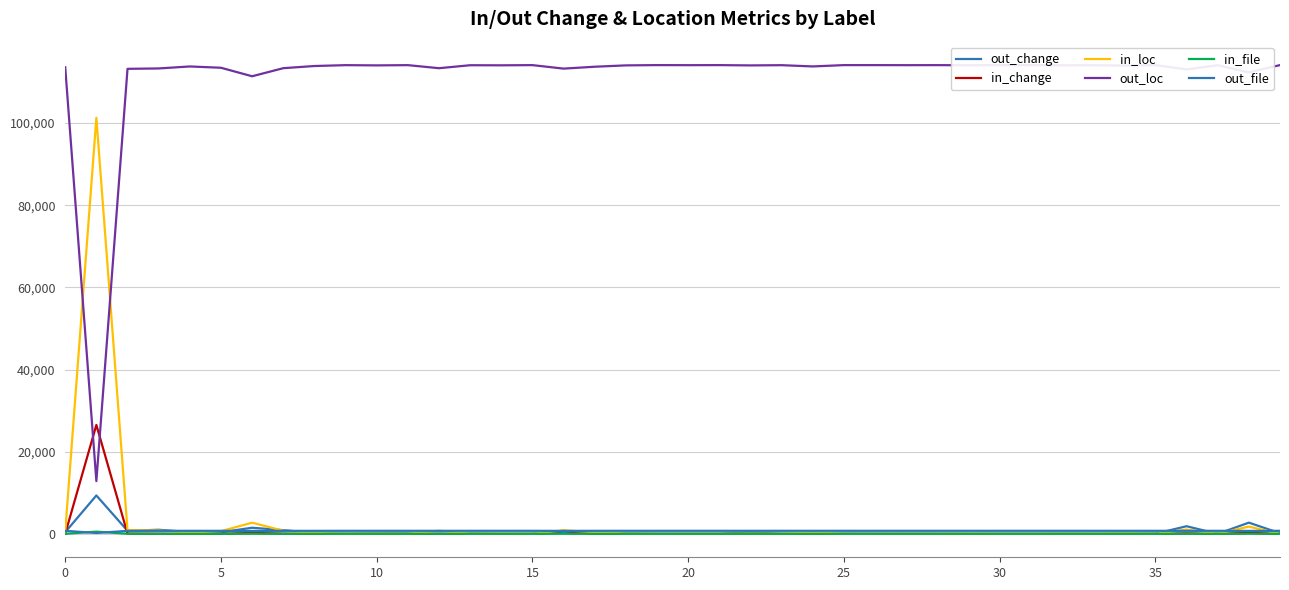

What is the label of the 33rd point from the left?

32